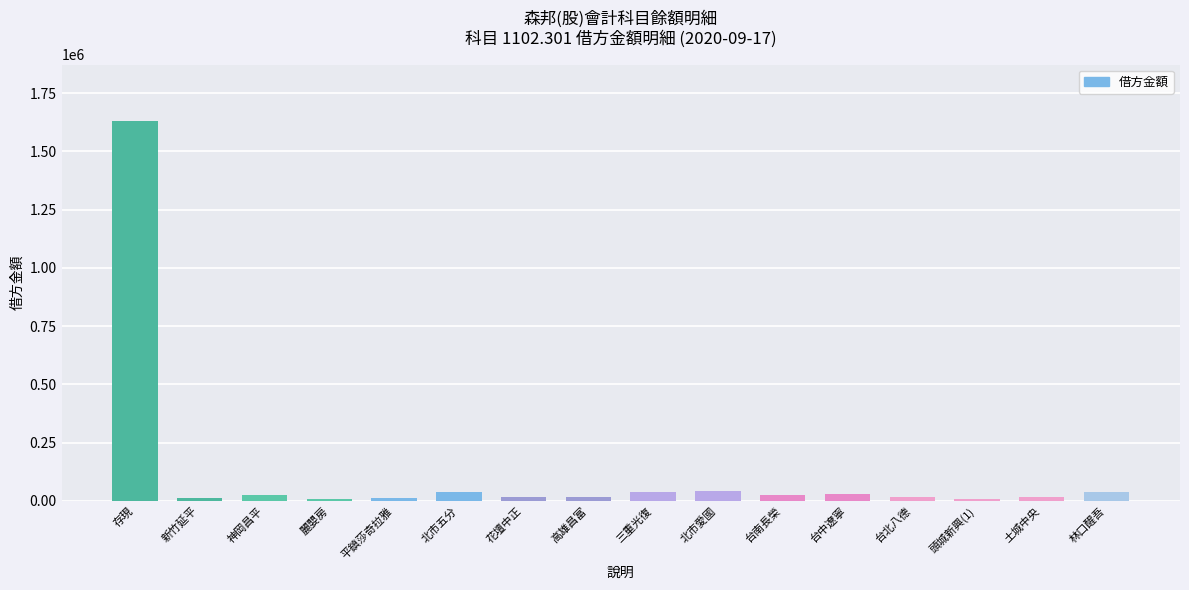

At which label does the data first exceed 23134?

存現